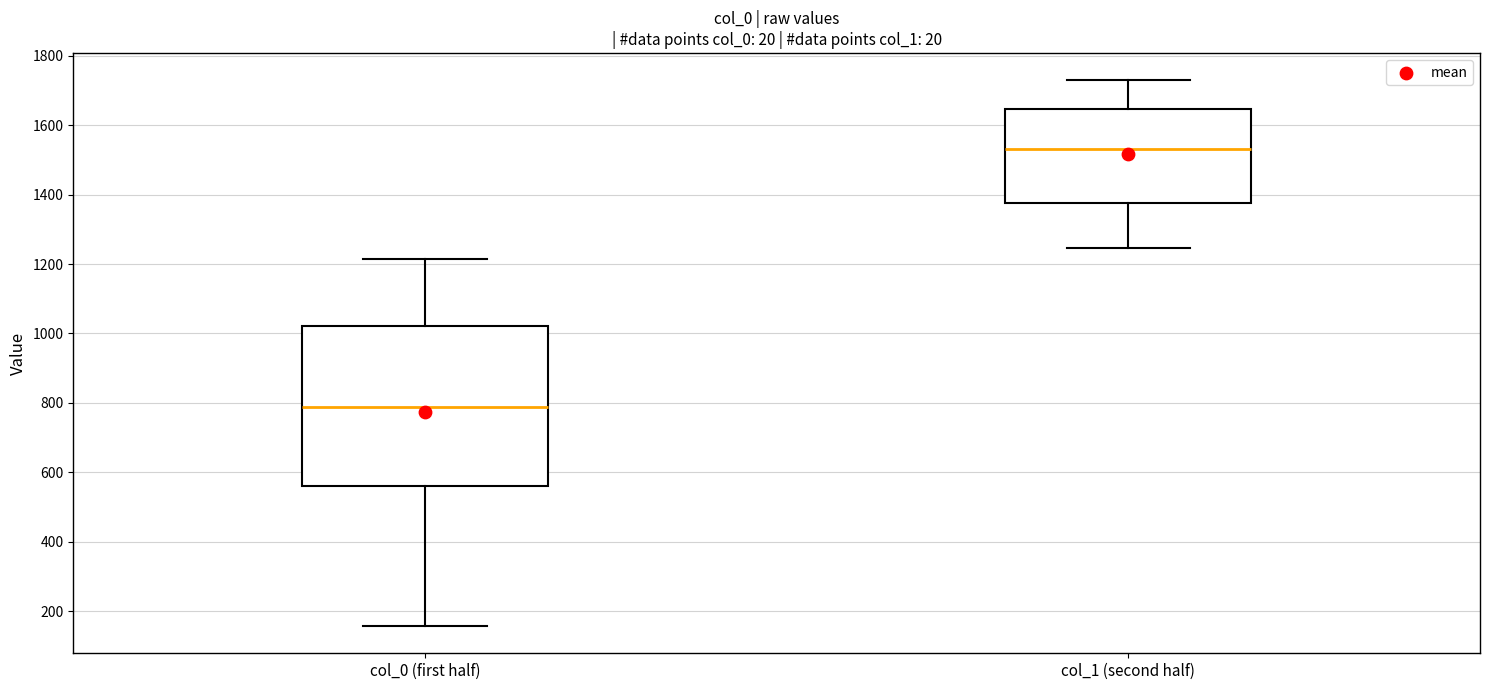

Reading left to right, transcribe this box plot: for each box, give where its median line is, the range the box spans, and where its two whiskers end, as read against the y-axis. The values are not printed on the chart, so give them approximately, as read against the axis.

col_0 (first half): median 780, box 560 to 1020, whiskers 160 to 1220
col_1 (second half): median 1540, box 1380 to 1640, whiskers 1240 to 1720